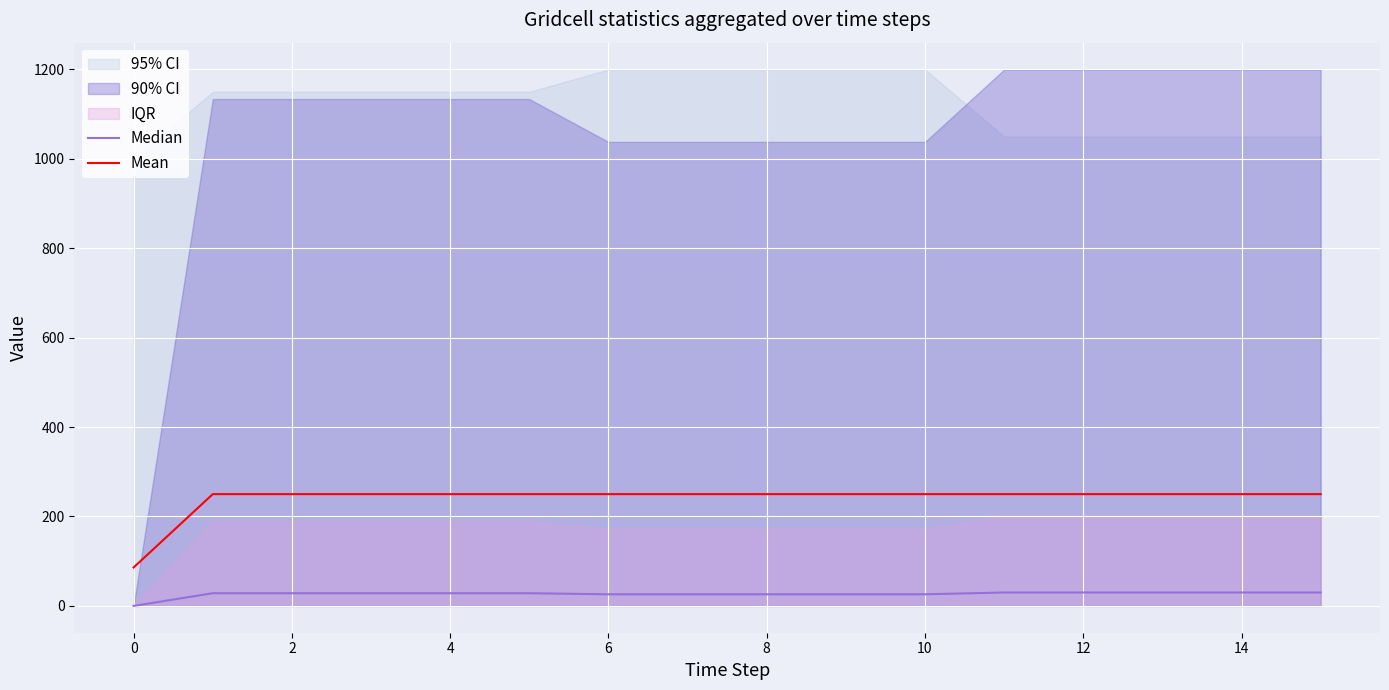

Is the value of Median at 15 greater than the value of Mean at 15?

No